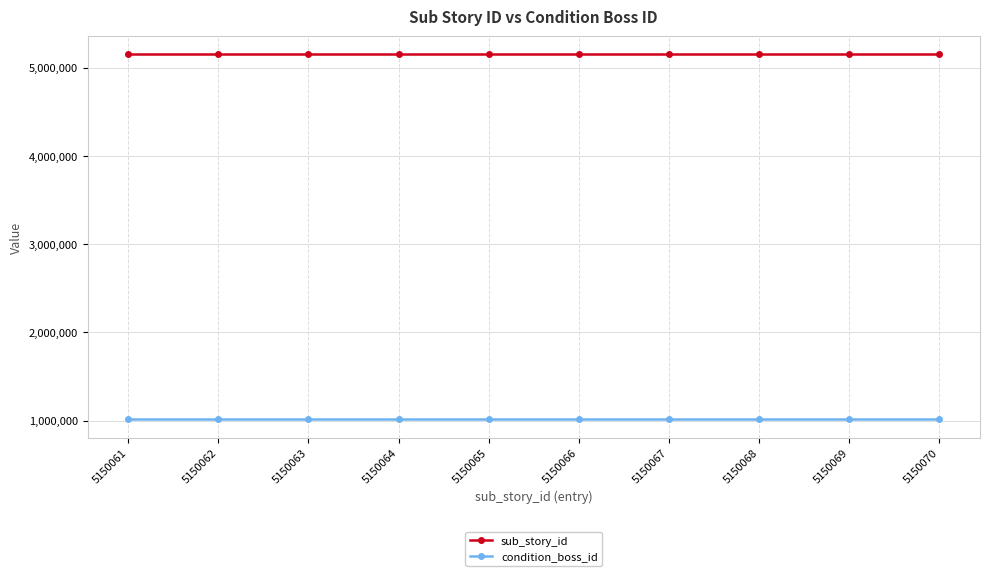

What is the approximate value of condition_boss_id at 5150064?

1015001